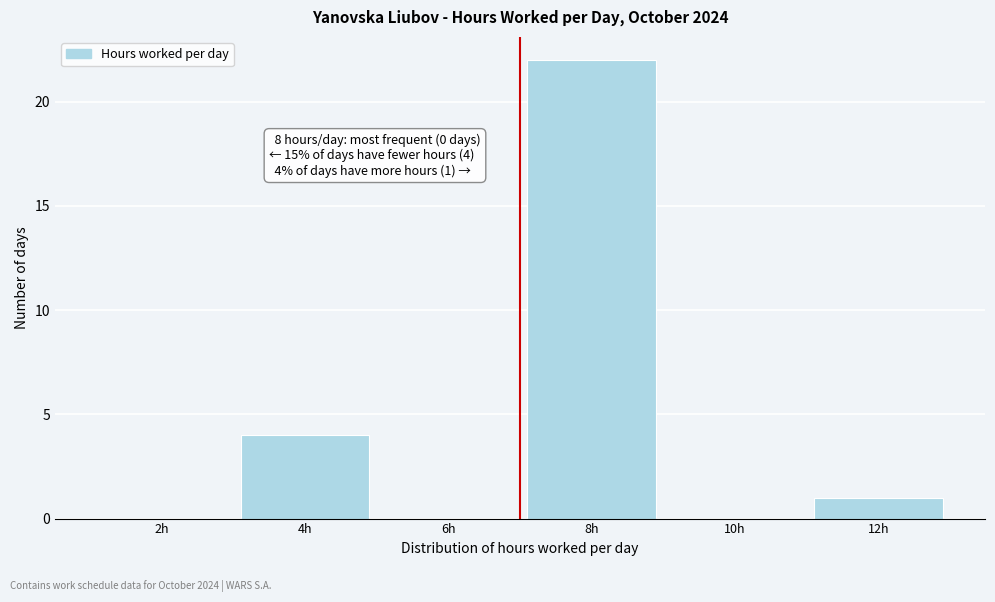

Reading right to left, what are all the values shown in this chart?

12h=1	10h=0	8h=22	6h=0	4h=4	2h=0